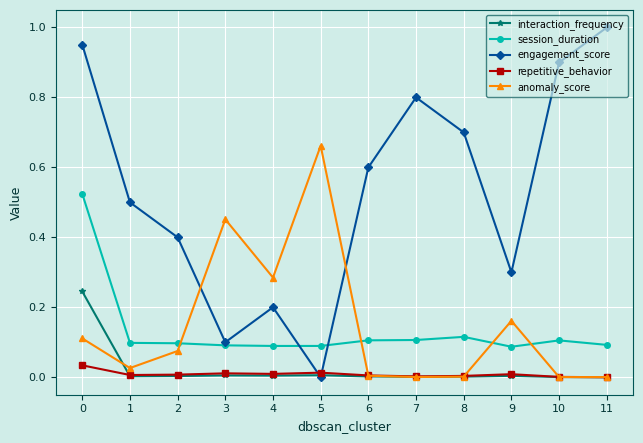

After their last crossing, which series has the higher values: session_duration or anomaly_score?

session_duration